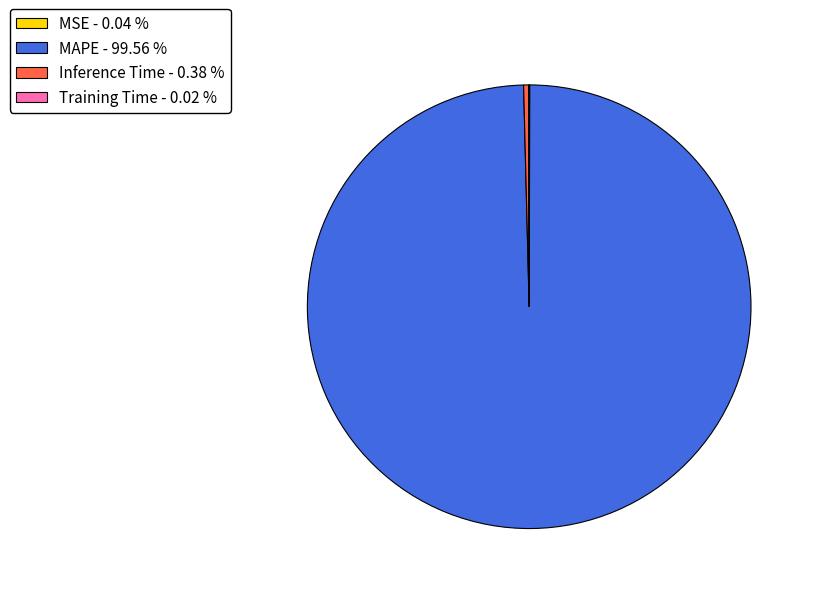

Is the sum of MAPE - 99.56 % and Inference Time - 0.38 % greater than half?

Yes